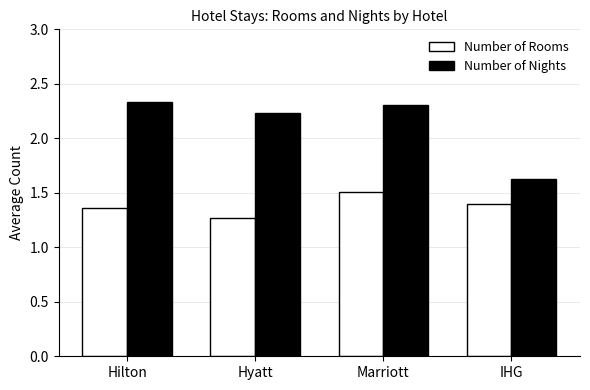

Does the chart contain stacked bars?

No